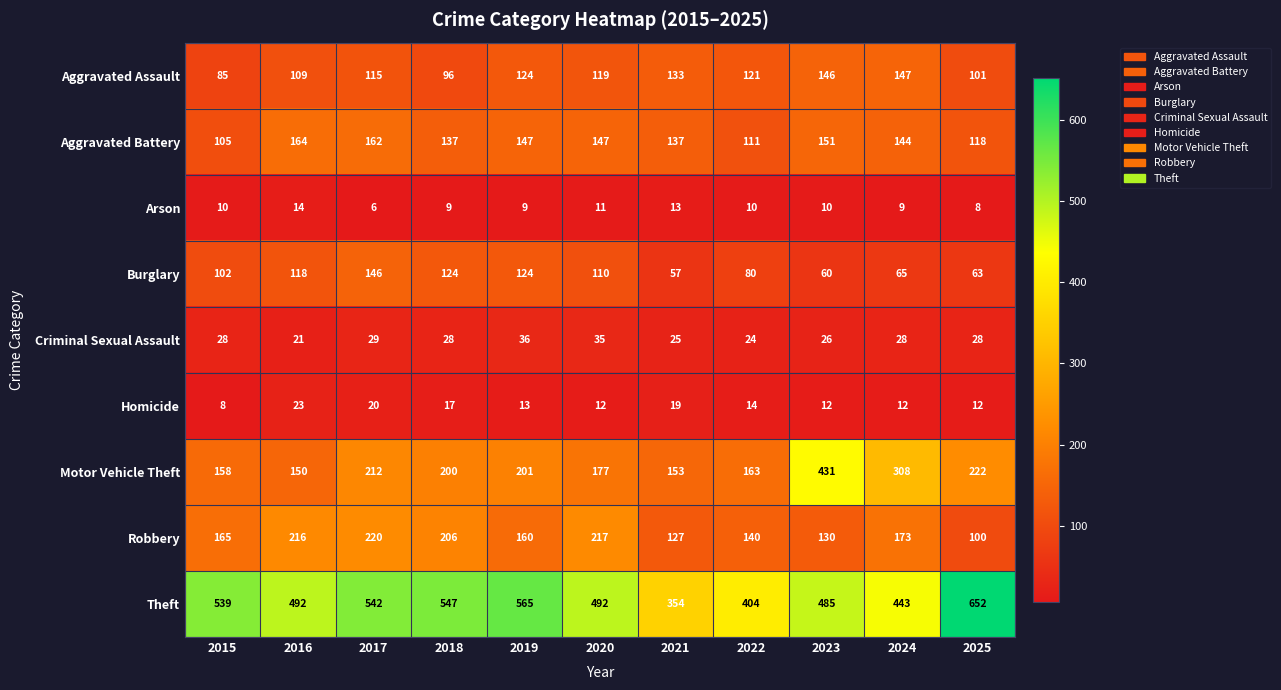

Read the Theft value at 2016.

492